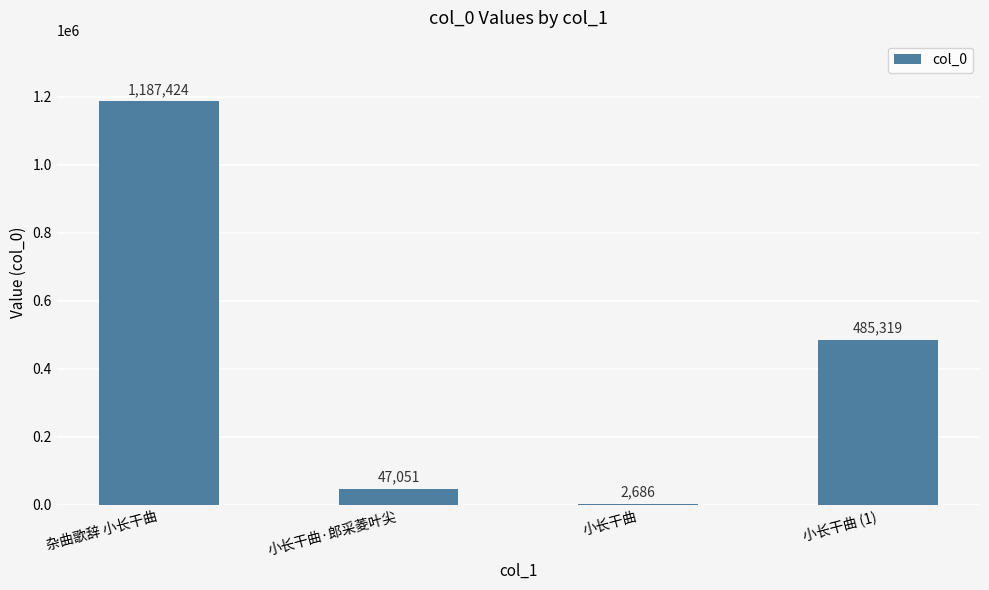

Between 杂曲歌辞 小长干曲 and 小长干曲 (1), which is larger?

杂曲歌辞 小长干曲